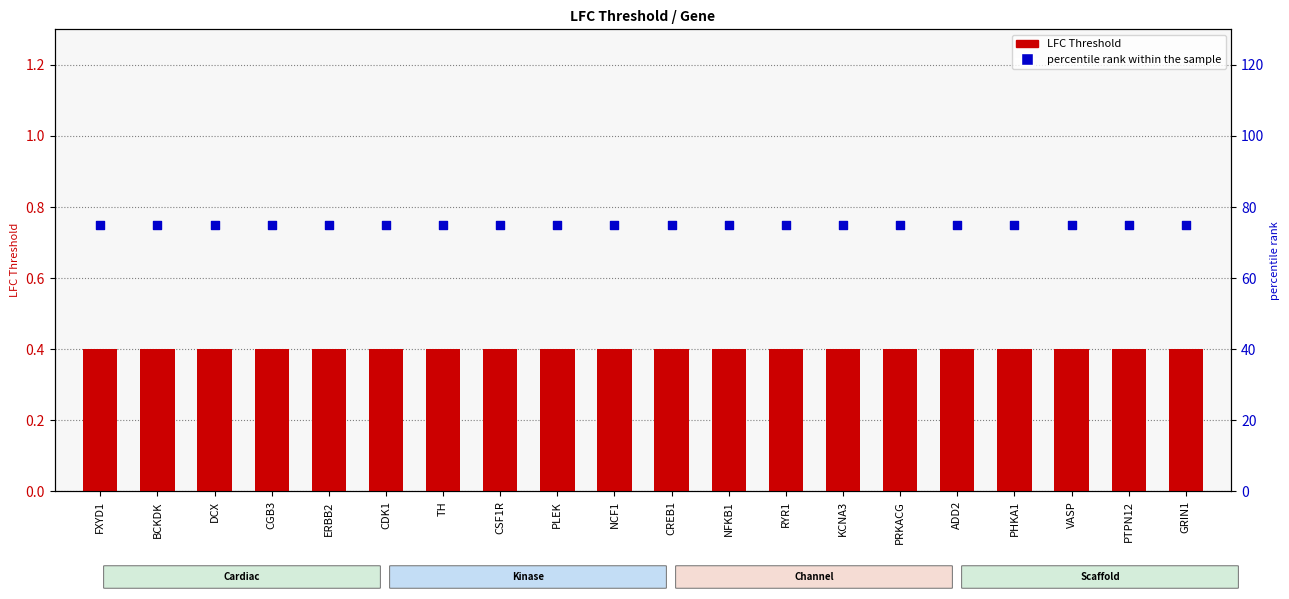

Which series reaches the maximum Y coordinate?

percentile rank within the sample